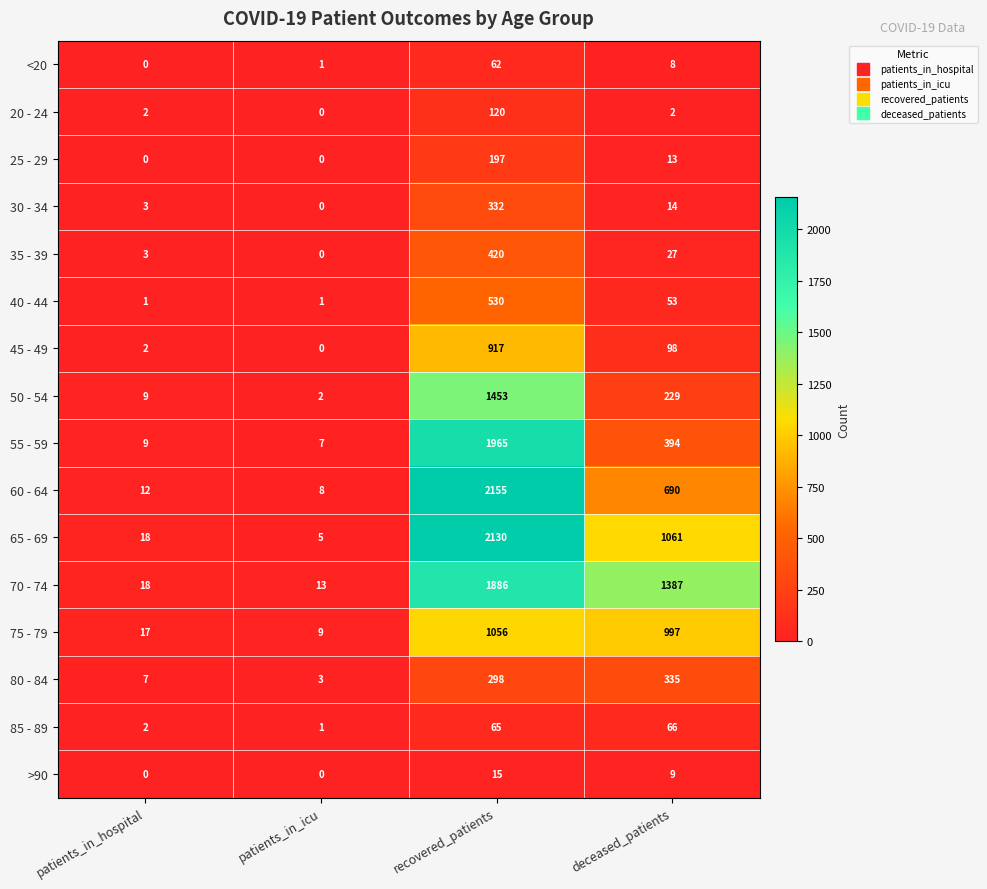

Is it true that 75 - 79 equals 997 at deceased_patients?

True